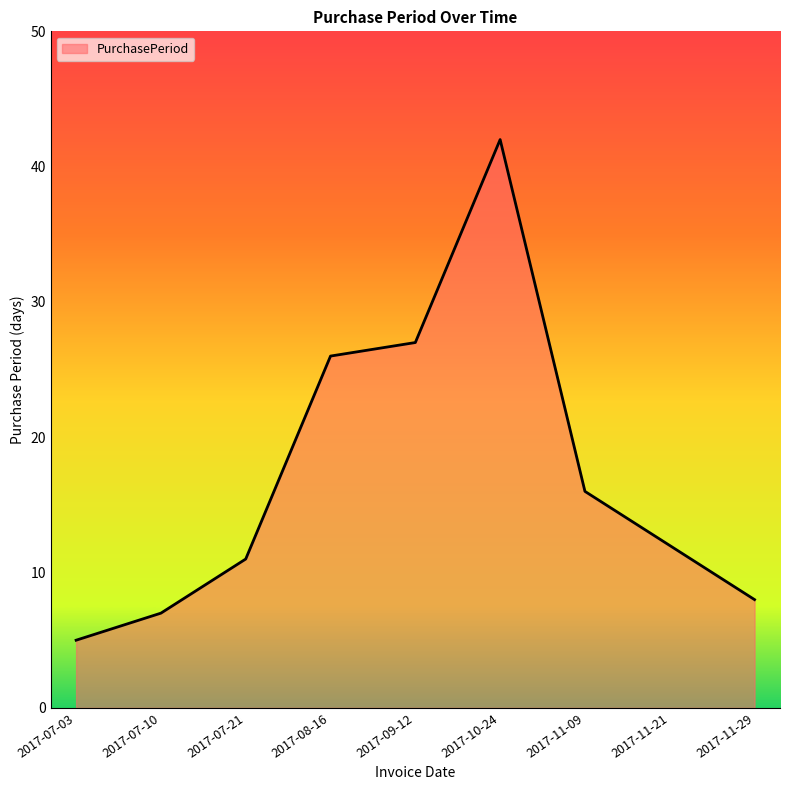

Which has a higher value, 2017-10-24 or 2017-09-12?

2017-10-24